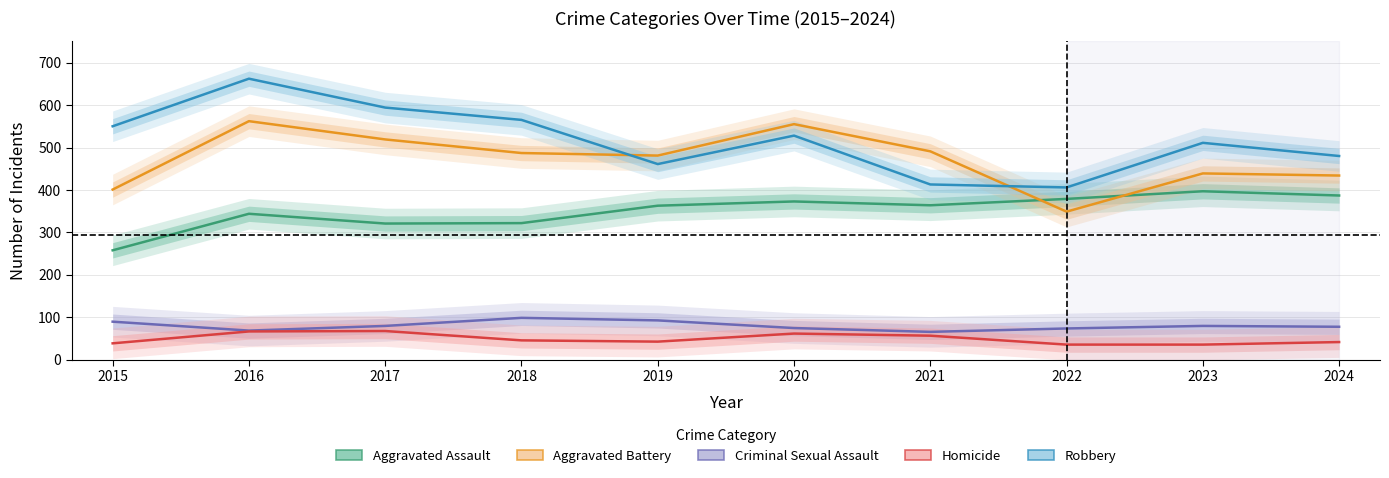

How many data points in Robbery are less than 528?

5